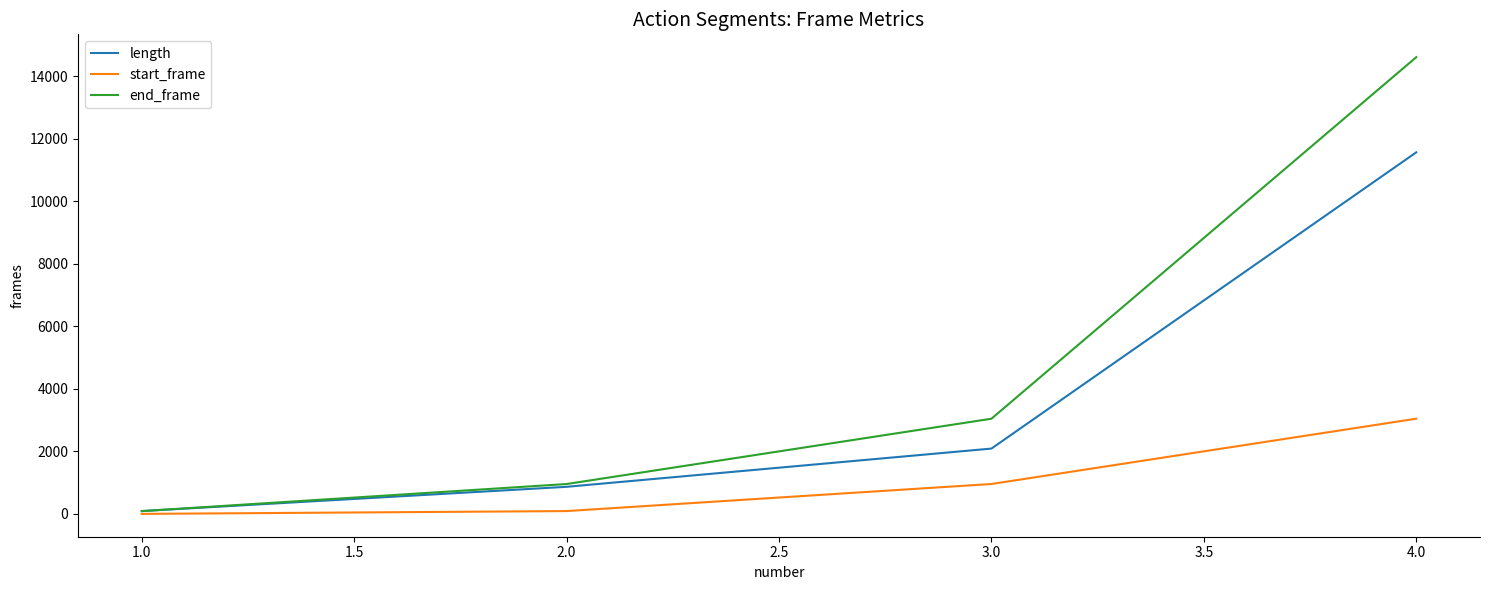

What is the maximum value shown in the chart?

14609